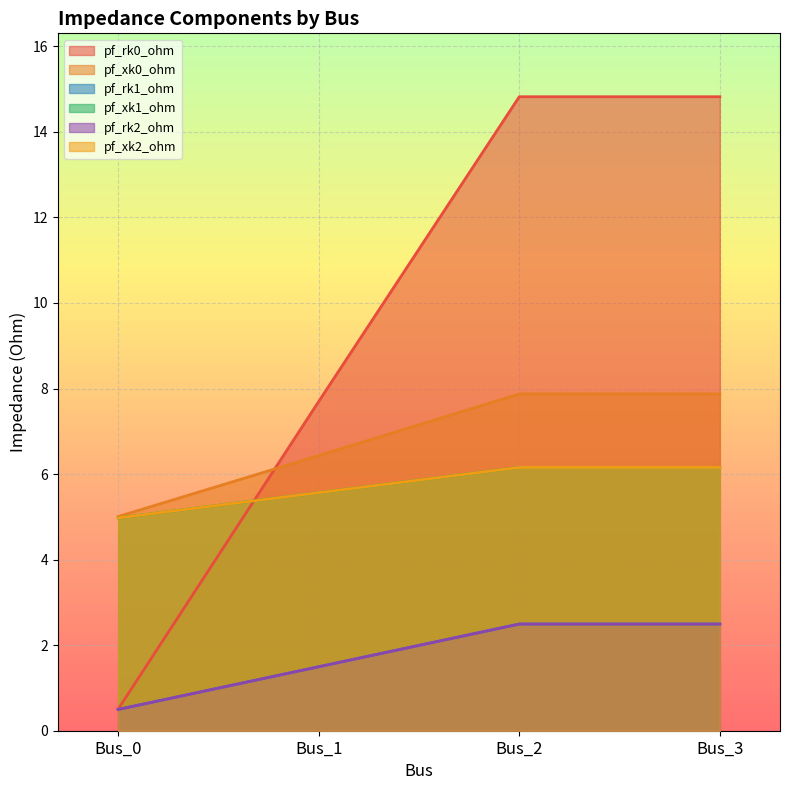

Between Bus_0 and Bus_2, which series saw the biggest shift?

pf_rk0_ohm